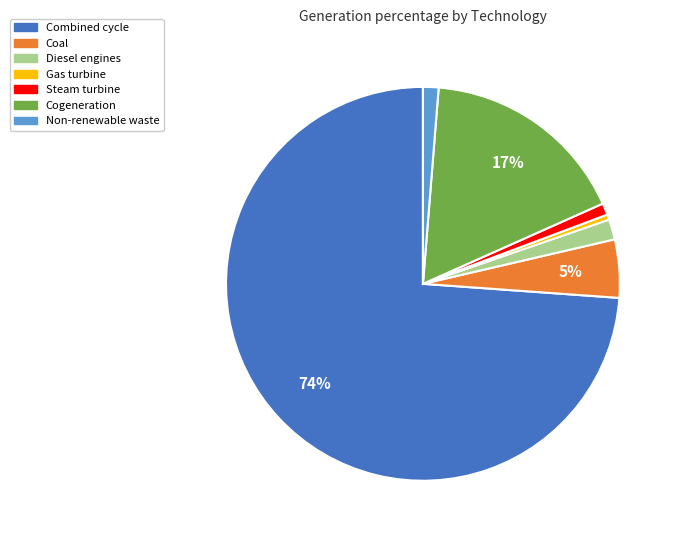

Is it true that Combined cycle is 81% of the pie?

False